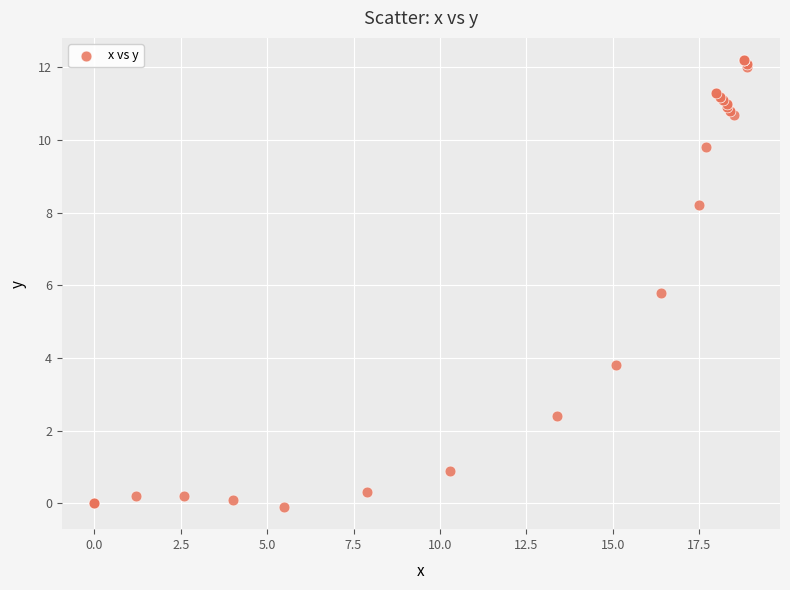

What Y value in the scatter plot is closest to 6?

5.8